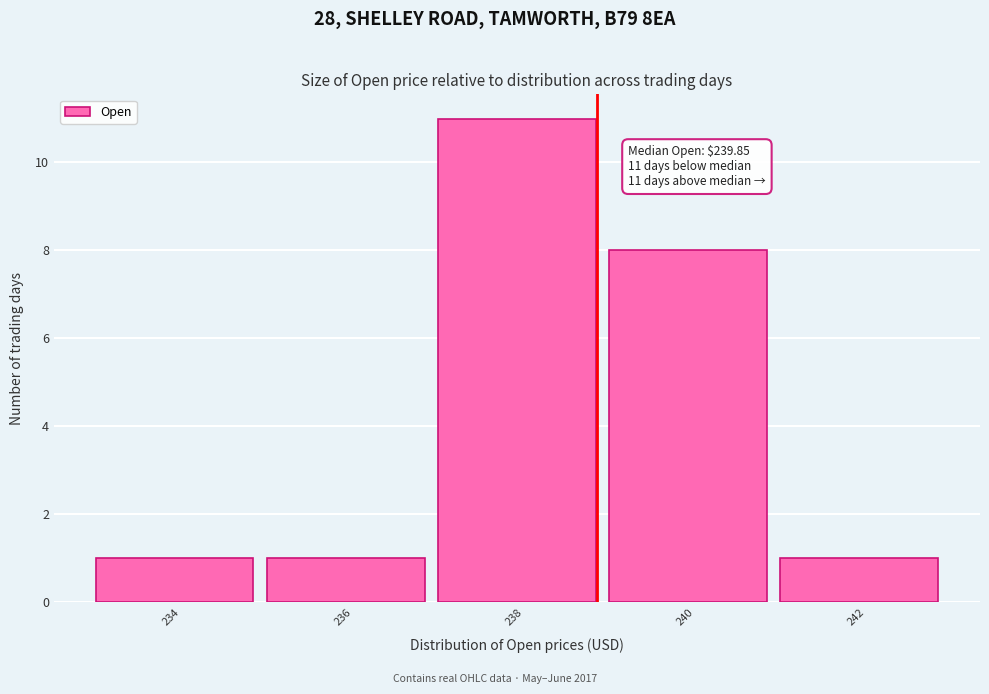

Reading left to right, transcribe all the data shown in this chart.

234=1	236=1	238=11	240=8	242=1